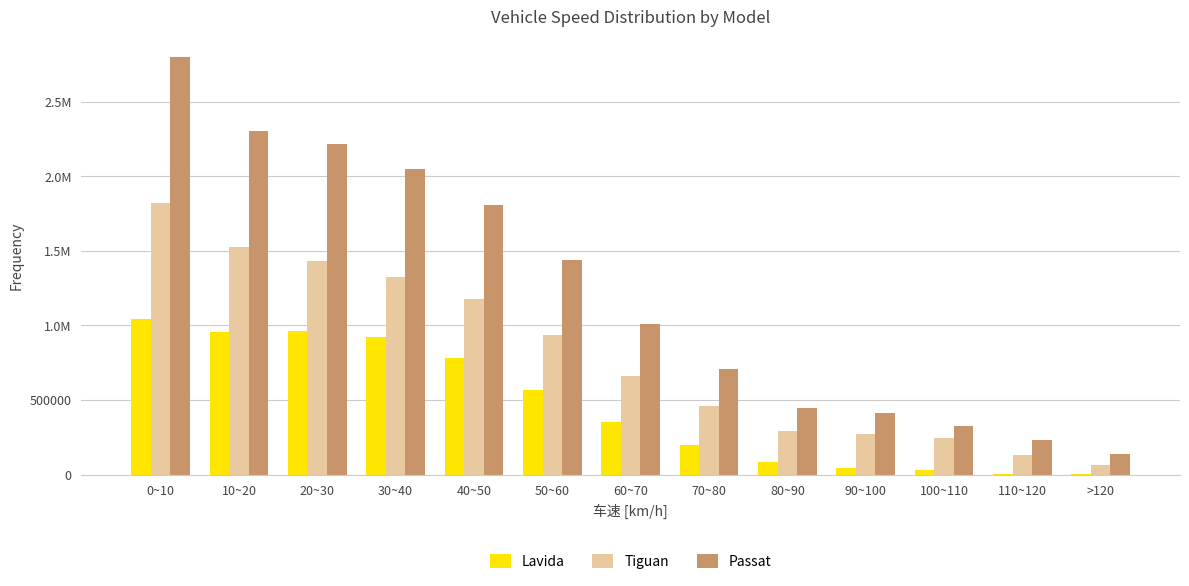

Which category has the highest value across all series?

0~10